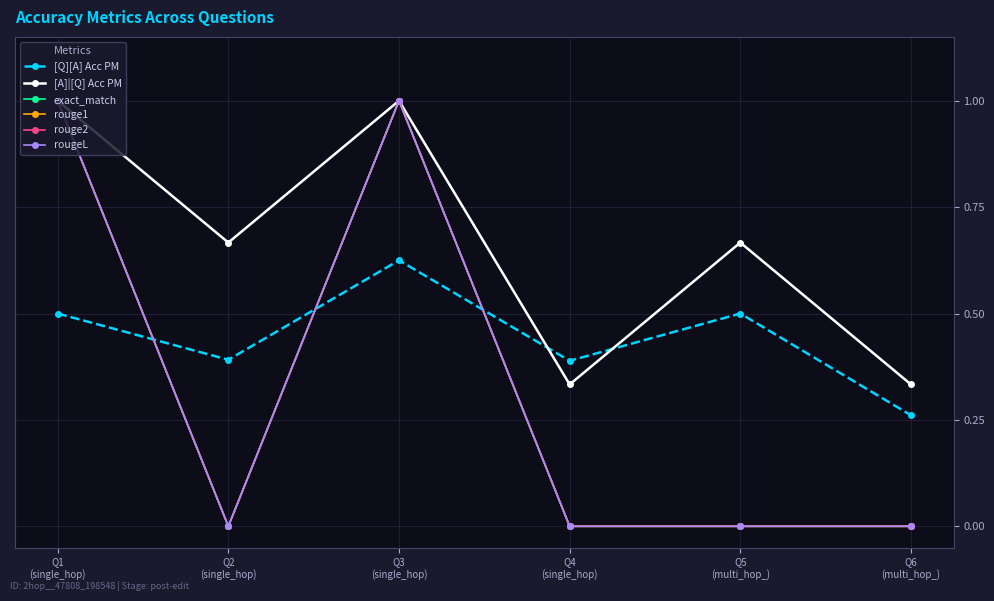

Does the chart have visible grid lines?

Yes